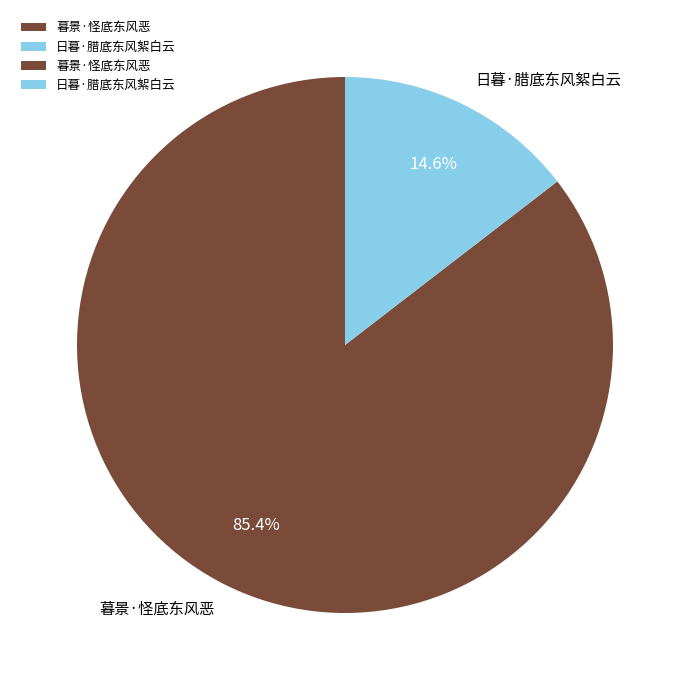

True or false: 暮景·怪底东风恶 accounts for 98% of the total.

False